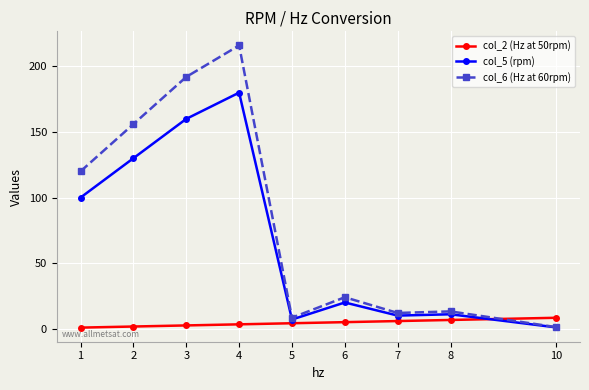

What is the difference between the second highest and second lowest values in the col_5 (rpm) series?

153.0